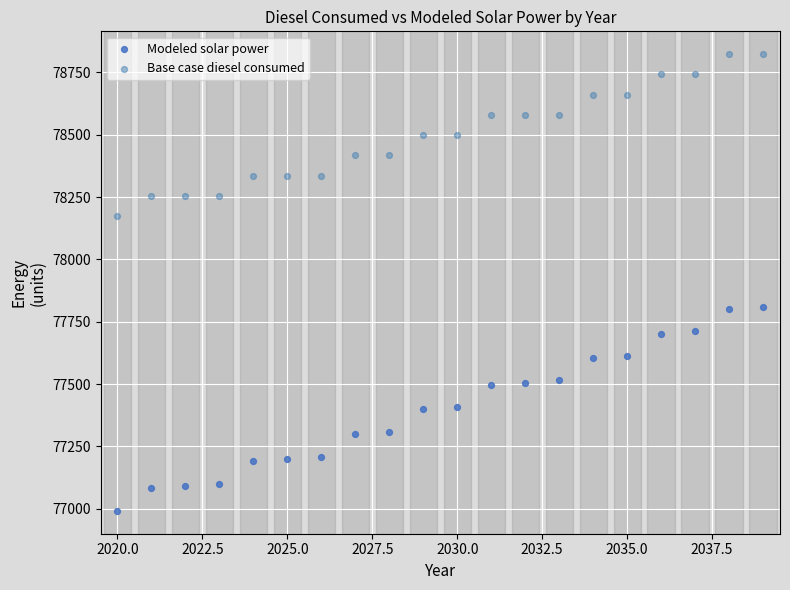

What are all the series names shown in the legend?

Modeled solar power, Base case diesel consumed